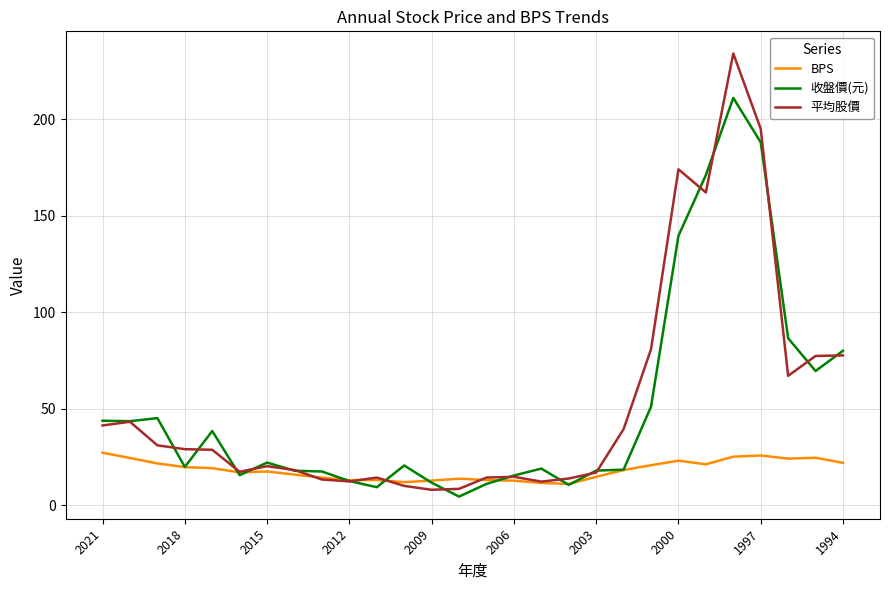

Which series has the widest spread of values?

平均股價